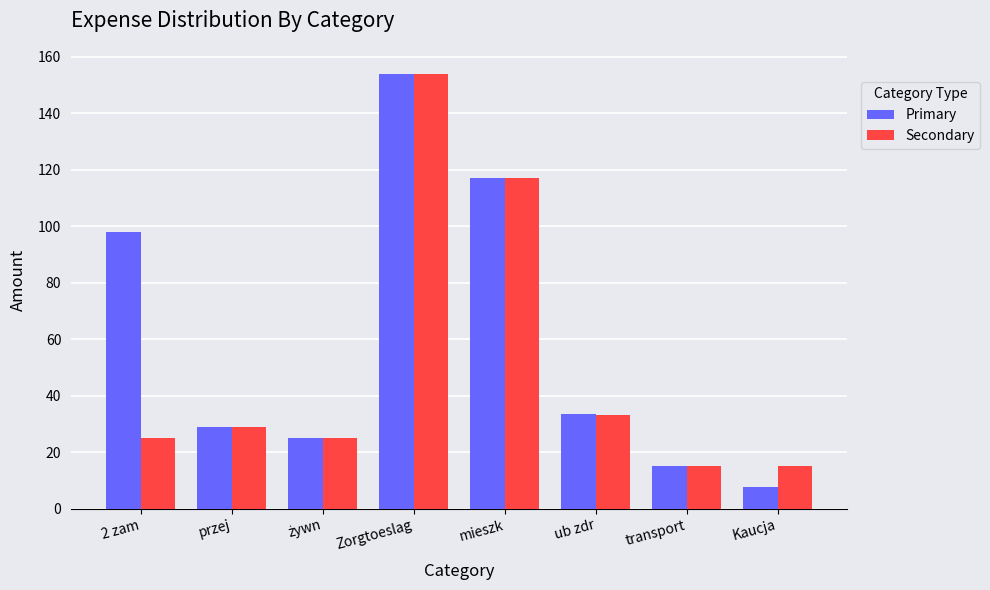

The value of Primary at przej is 29.0. True or false?

True